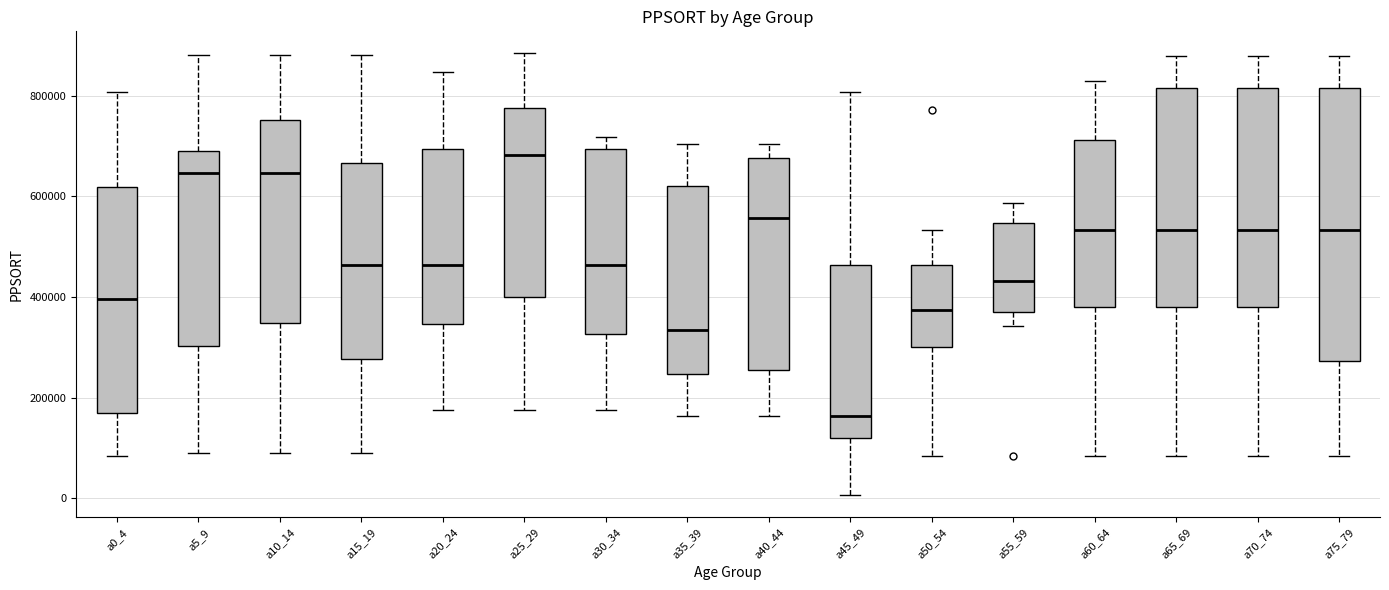

Which box has the highest median line?

a25_29